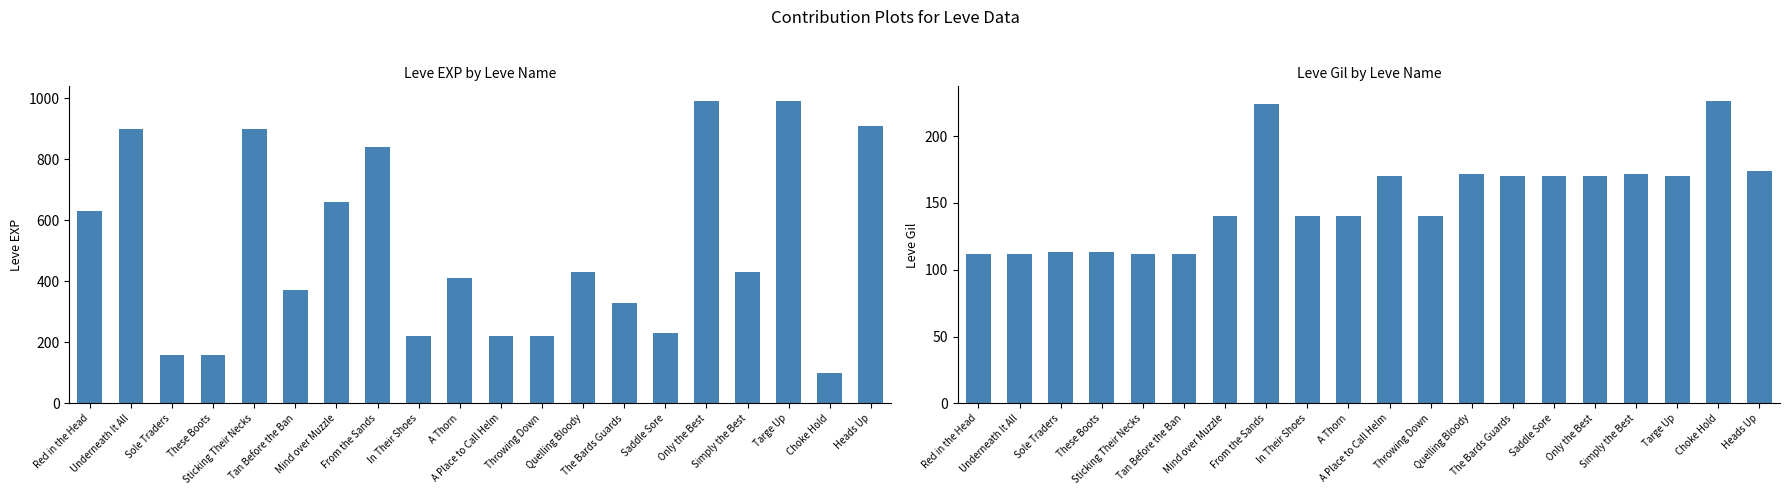

True or false: Leve Gil has a value of 354 at Choke Hold.

False